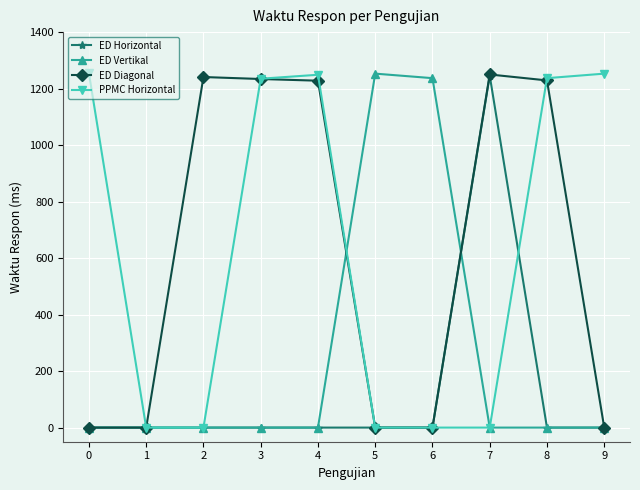

What is the maximum value shown in the chart?

1254